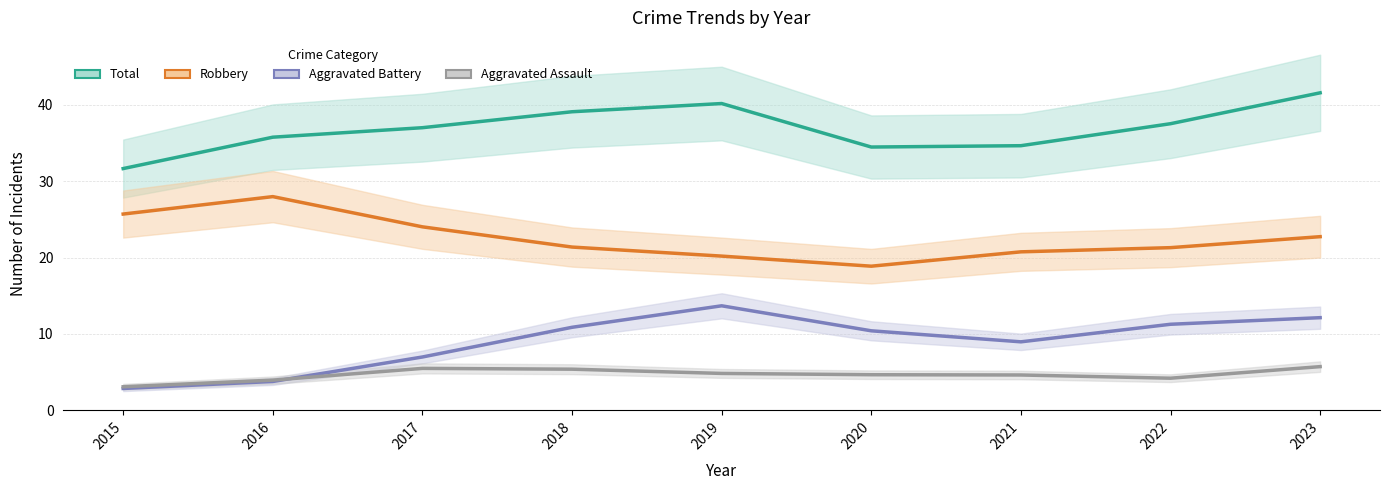

Is the value of Aggravated Assault at 2018 greater than the value of Total at 2016?

No